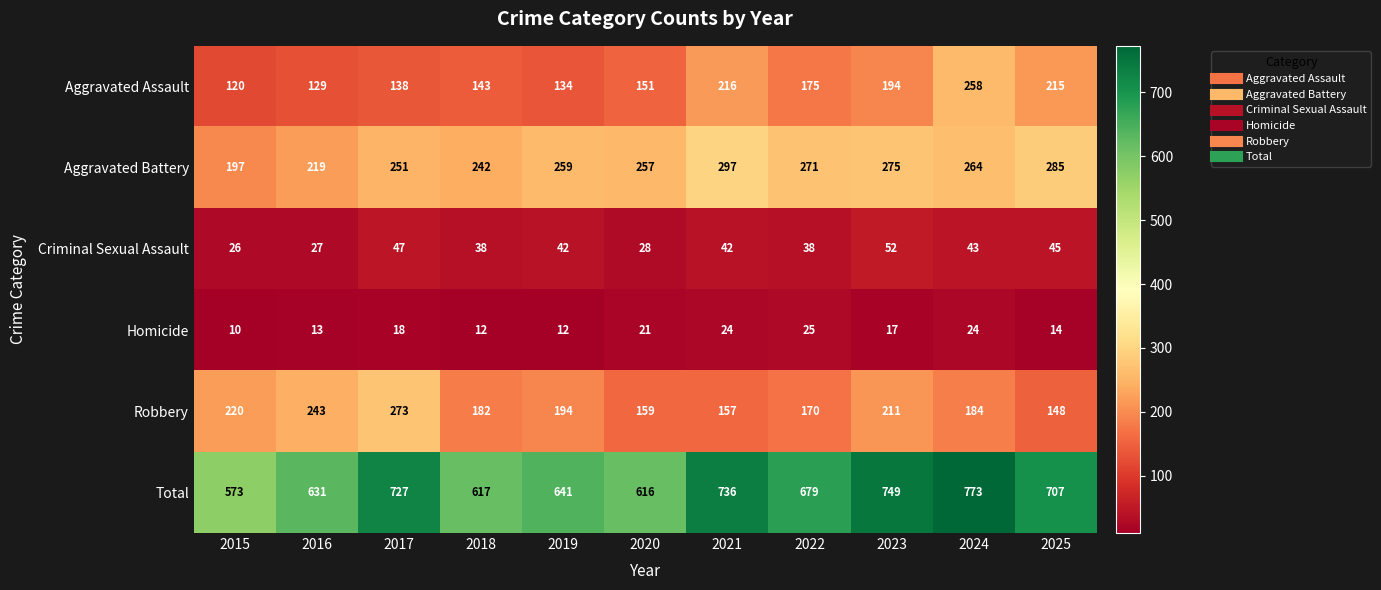

What is the smallest value displayed?

10